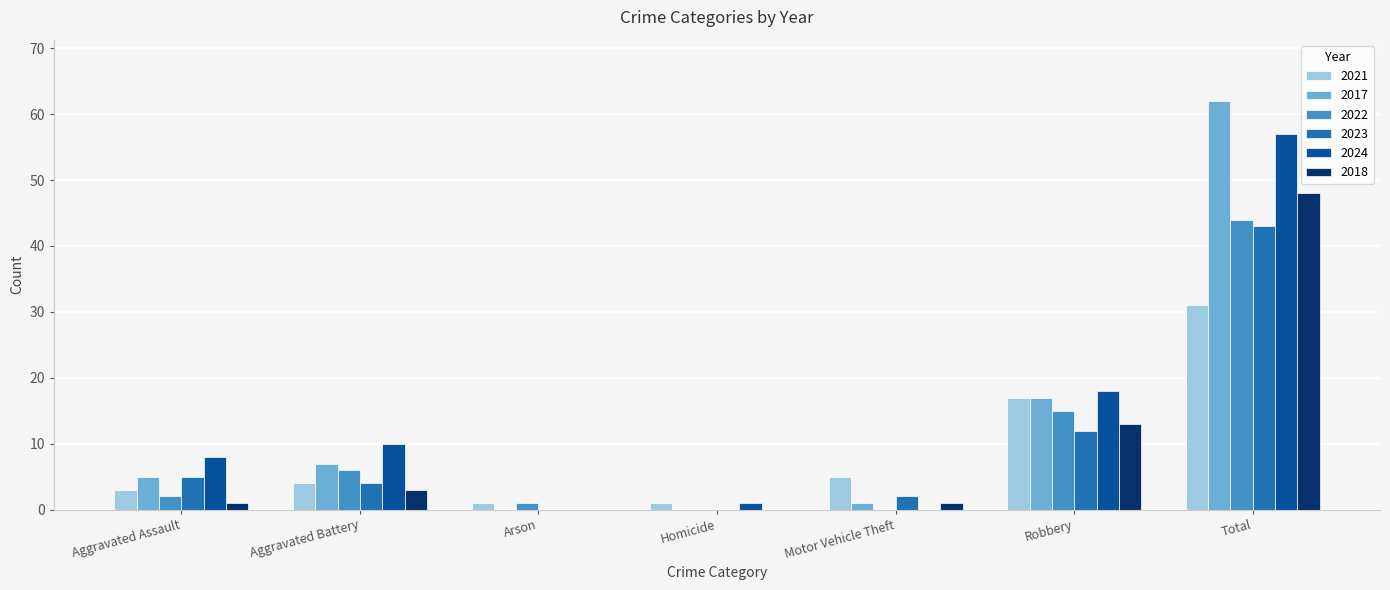

Read the 2024 value at Aggravated Battery, to the nearest 10.

10